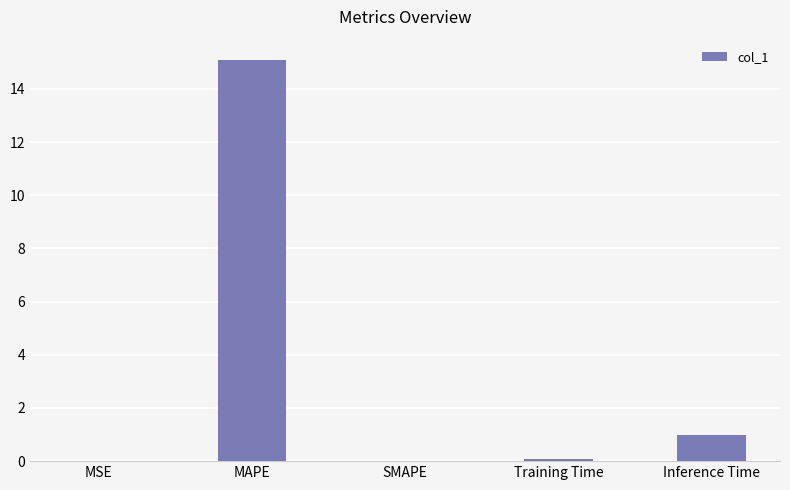

Between MAPE and SMAPE, which is larger?

MAPE